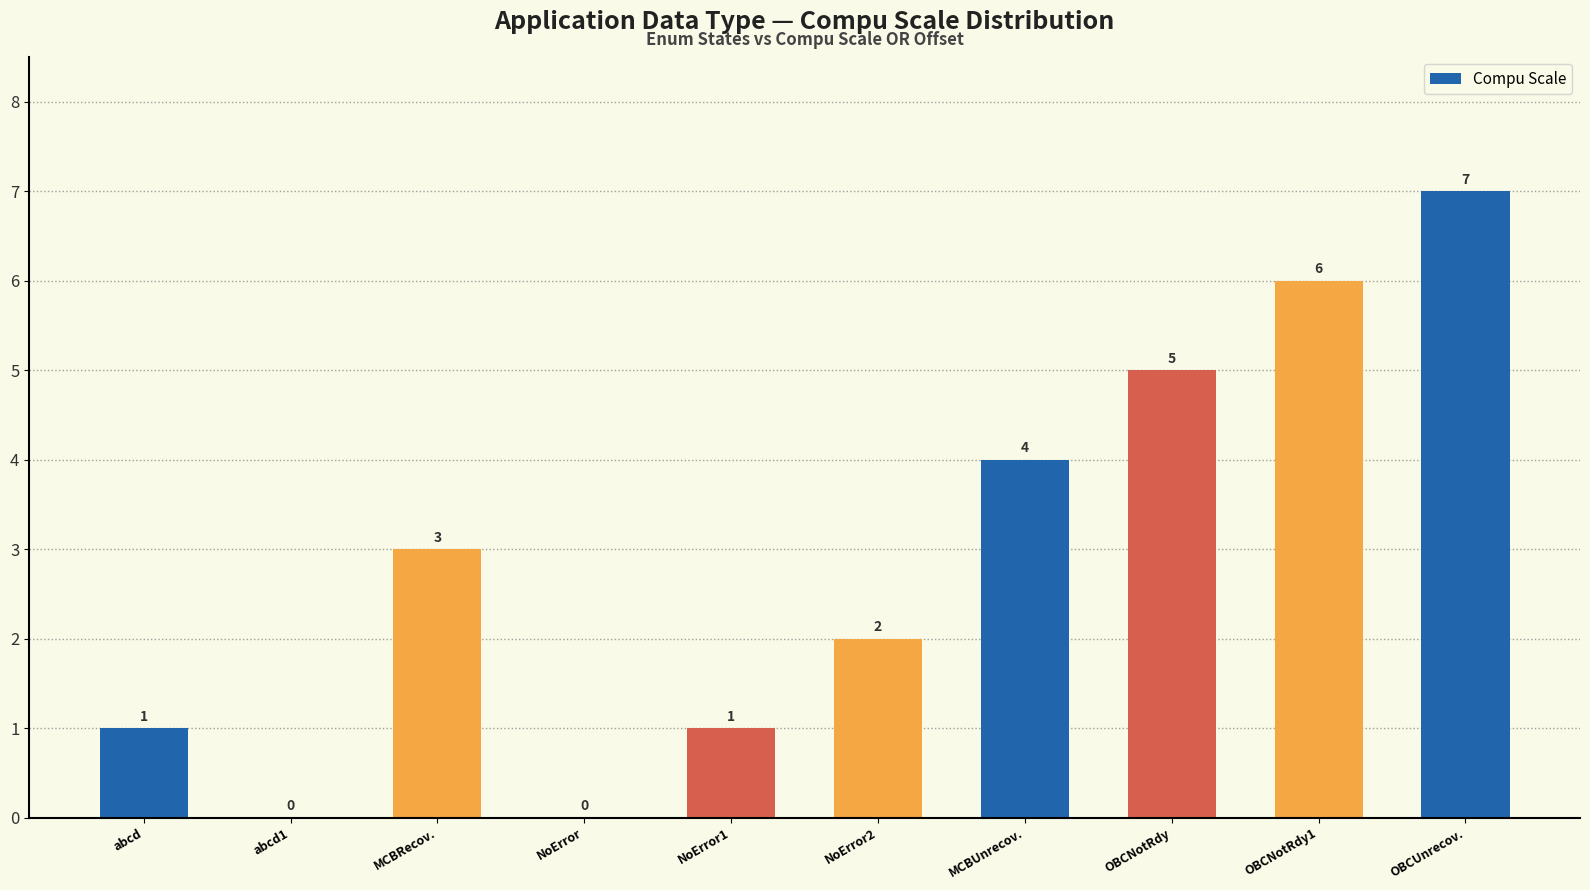

True or false: the data shows 2 at OBCNotRdy.

False